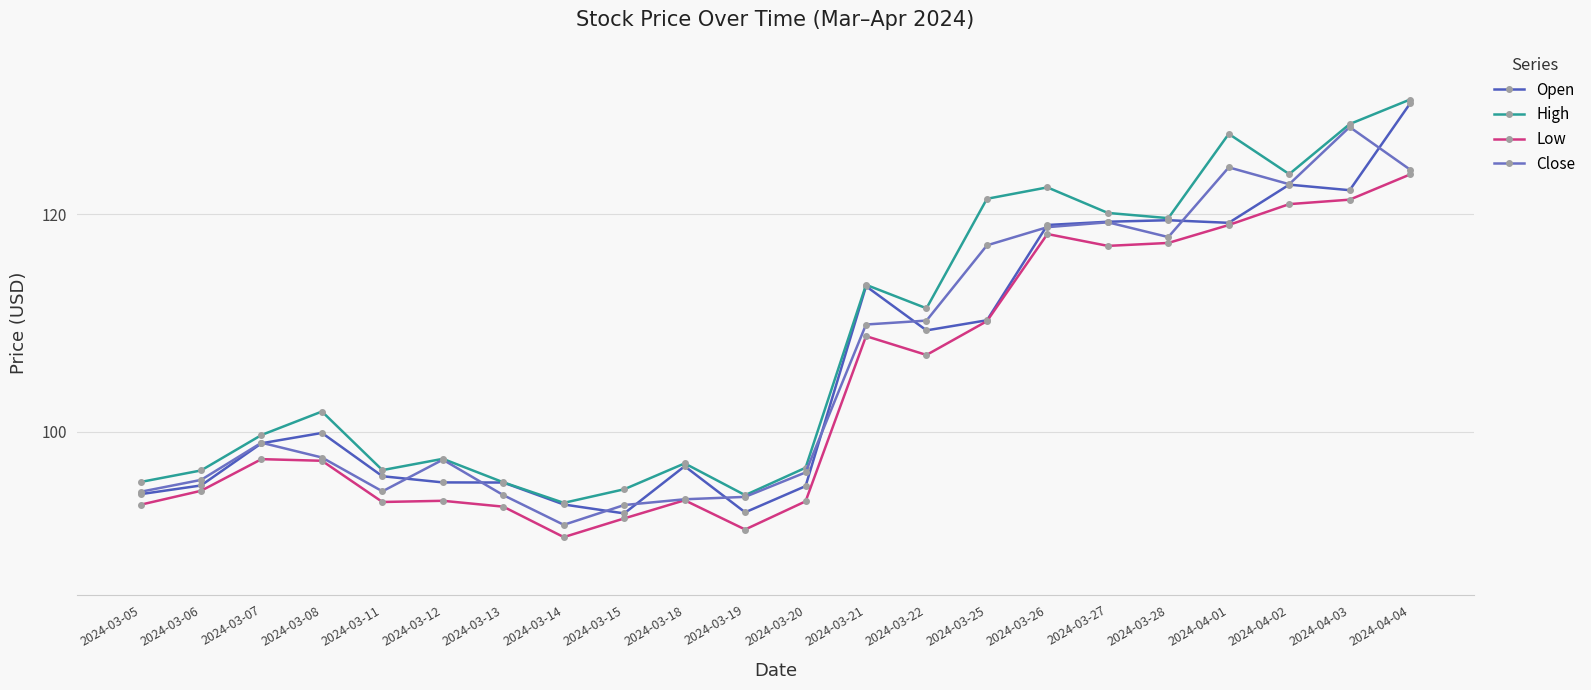

True or false: Low and Open intersect in this chart.

False